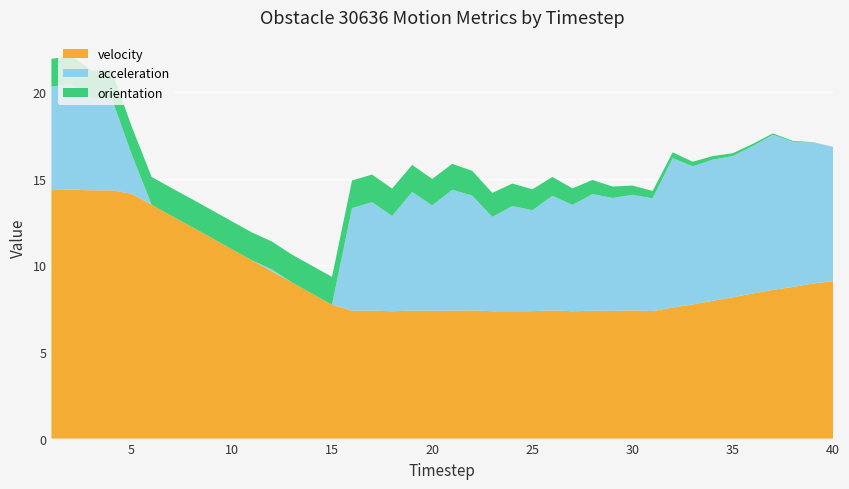

The velocity series shows 4.6 at 25. True or false?

False